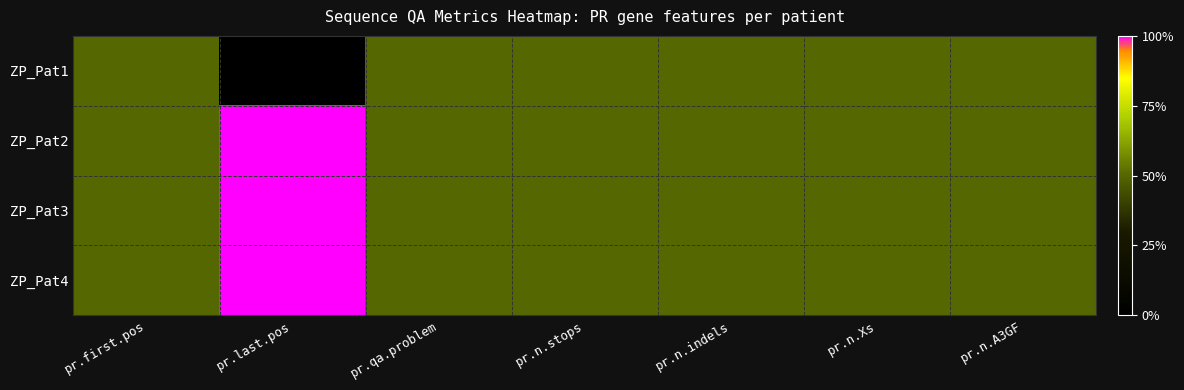

At how many categories does at least one series exceed 0?

7